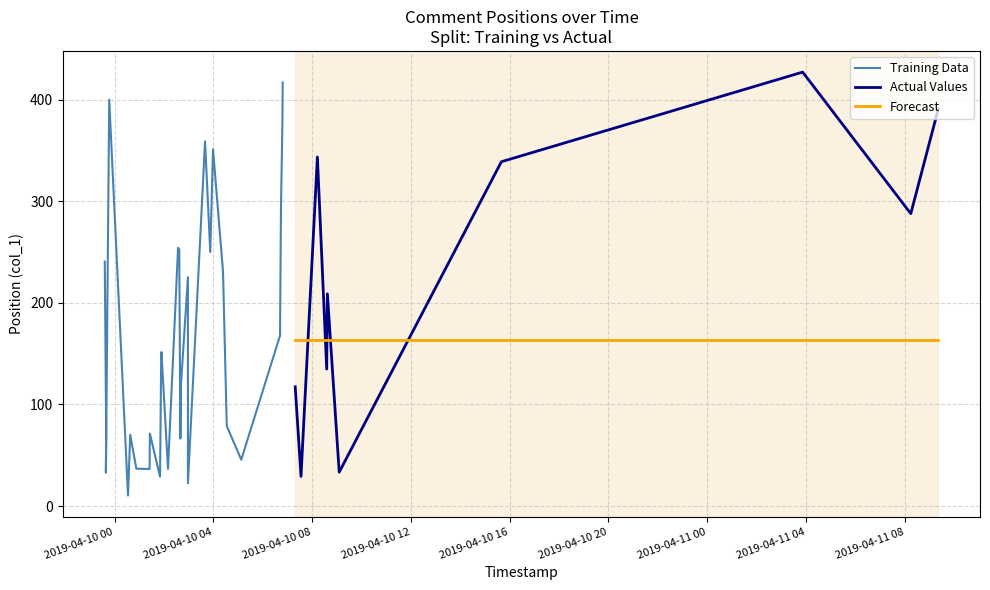

Reading left to right, transcribe all the data shown in this chart.

2019-04-09 23:35:58=240.6	2019-04-09 23:39:24=71.0	2019-04-09 23:38:41=32.8	2019-04-09 23:46:47=399.9	2019-04-10 00:32:26=10.4	2019-04-10 00:37:50=70.1	2019-04-10 00:52:41=36.8	2019-04-10 01:24:57=36.5	2019-04-10 01:25:32=71.4	2019-04-10 01:50:18=28.9	2019-04-10 01:52:54=137.9	2019-04-10 01:53:43=151.6	2019-04-10 02:09:38=36.6	2019-04-10 02:34:04=254.1	2019-04-10 02:37:01=252.4	2019-04-10 02:39:39=66.5	2019-04-10 02:40:05=74.9	2019-04-10 02:41:11=119.8	2019-04-10 02:58:03=225.2	2019-04-10 02:58:03=22.5	2019-04-10 03:39:39=358.8	2019-04-10 03:52:20=250.0	2019-04-10 03:59:01=351.1	2019-04-10 04:23:22=230.3	2019-04-10 04:32:27=78.8	2019-04-10 05:07:37=45.6	2019-04-10 06:41:51=167.7	2019-04-10 06:44:10=293.7	2019-04-10 06:47:39=377.3	2019-04-10 06:48:18=416.8	2019-04-10 07:18:46=117.4	2019-04-10 07:32:51=29.2	2019-04-10 08:12:39=343.5	2019-04-10 08:35:18=134.8	2019-04-10 08:36:57=208.9	2019-04-10 09:05:41=33.4	2019-04-10 15:39:49=338.8	2019-04-11 03:51:57=427.0	2019-04-11 08:14:41=287.7	2019-04-11 09:21:36=390.9